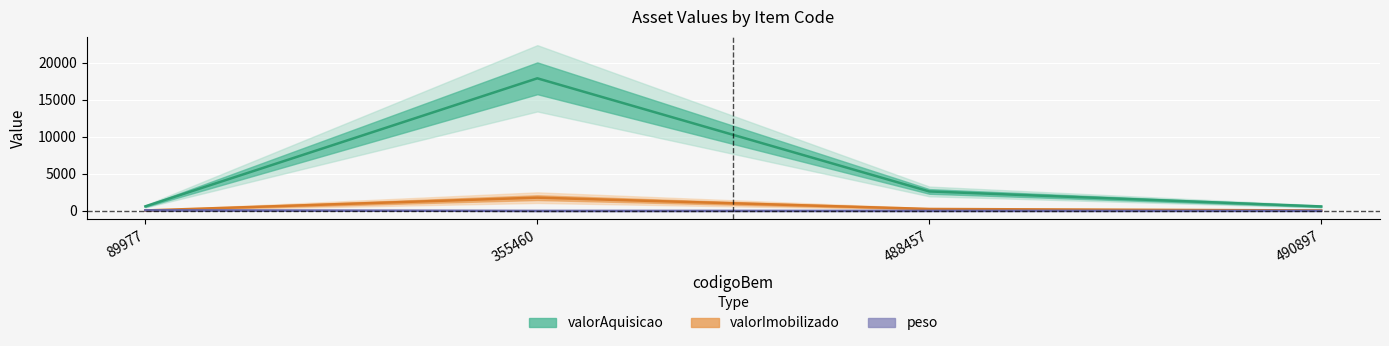

Reading right to left, list all the values displayed in this chart.

valorAquisicao: 490897=600.0	488457=2627.0	355460=17885.7	89977=614.2
valorImobilizado: 490897=60.0	488457=262.7	355460=1788.6	89977=61.4
peso: 490897=5.5	488457=3.0	355460=0.0	89977=80.0